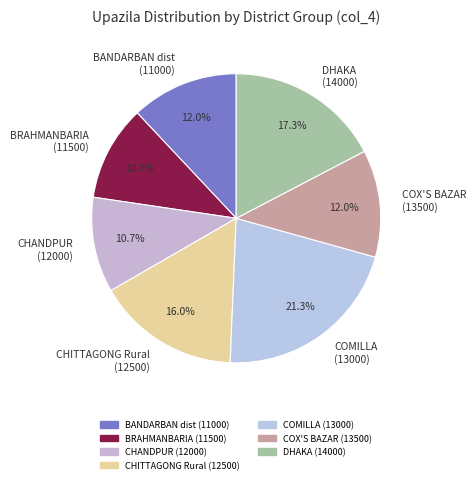

Which has a higher value, COMILLA (13000) or BRAHMANBARIA (11500)?

COMILLA (13000)